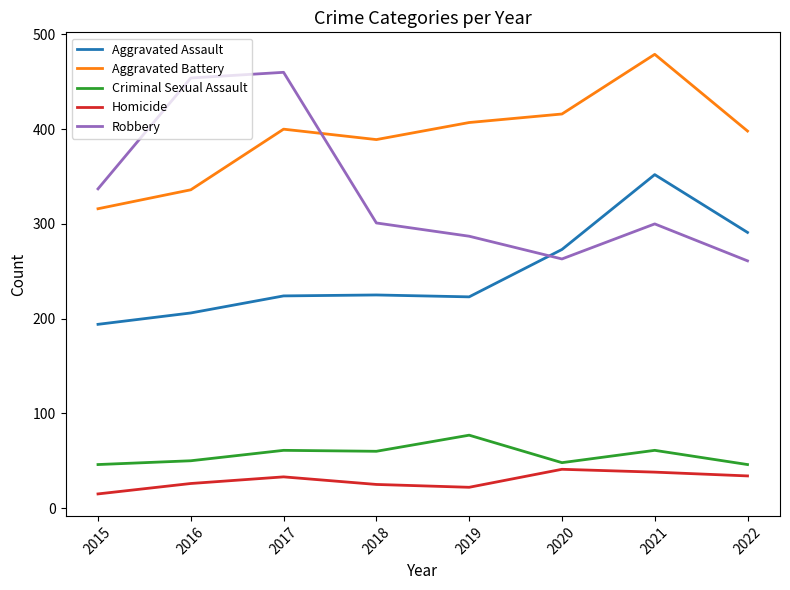

Which category has the highest value across all series?

2021